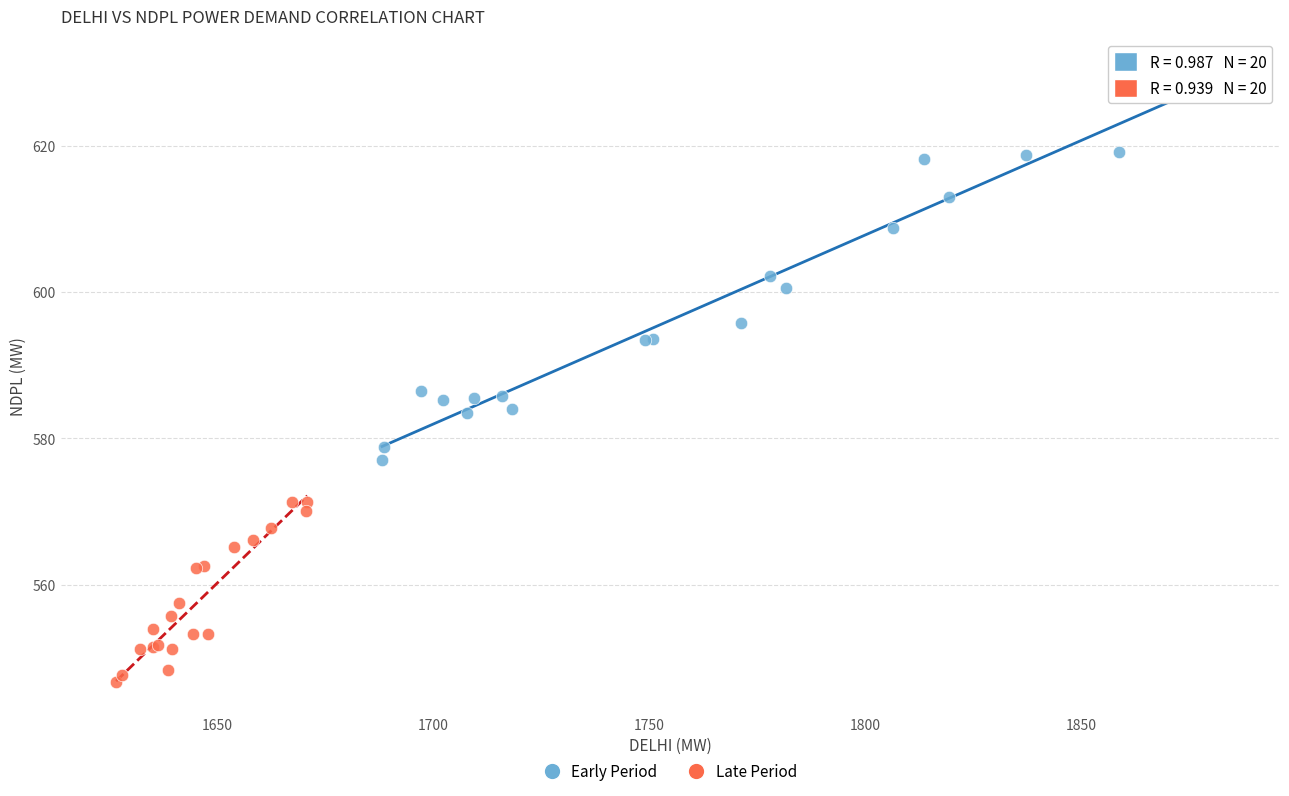

Which series contains the lowest Y value?

Late Period